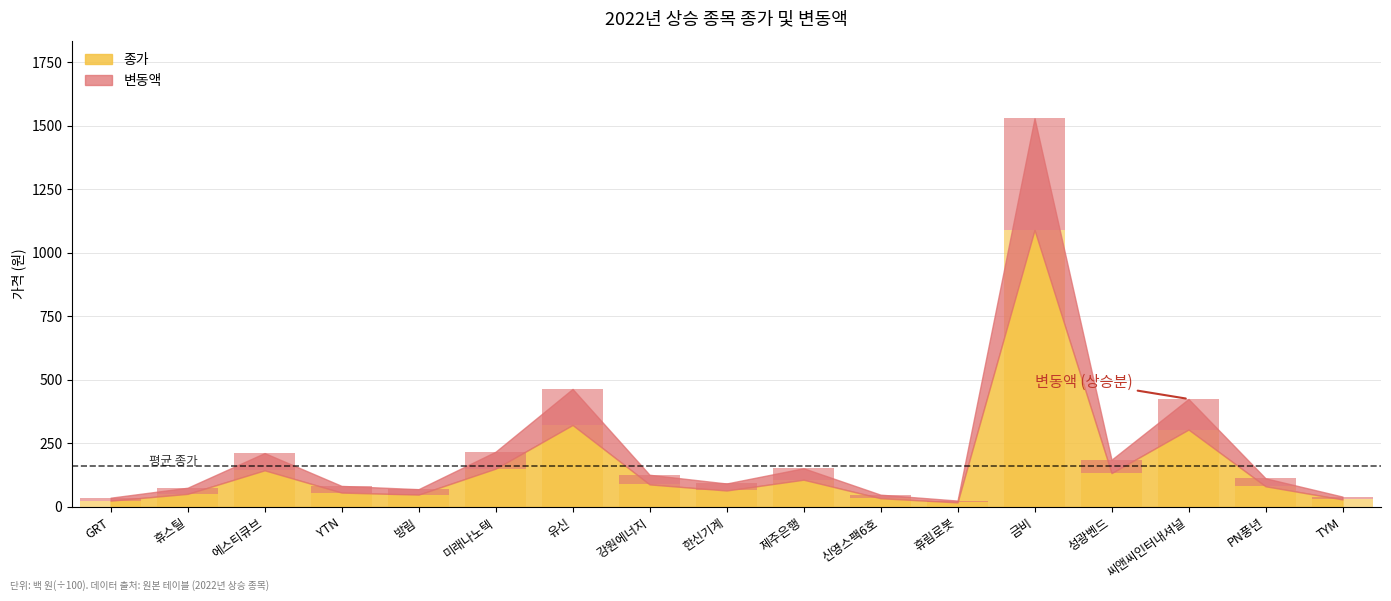

Which series has the largest total across all categories?

종가